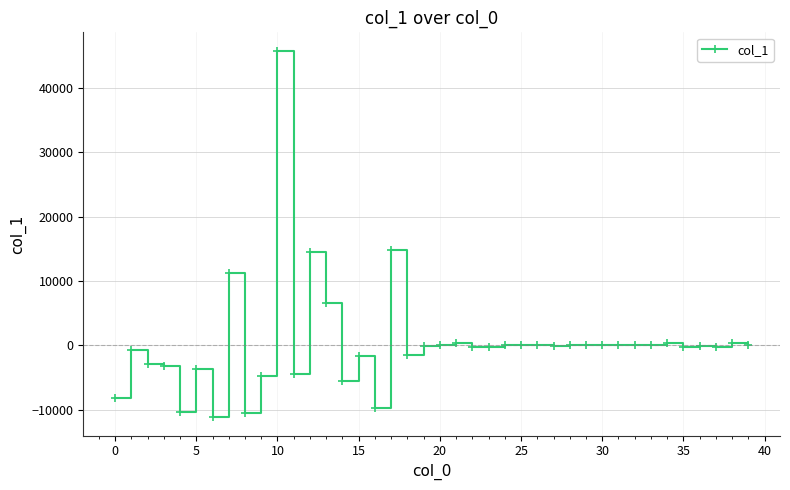

What is the maximum value shown in the chart?

45787.6